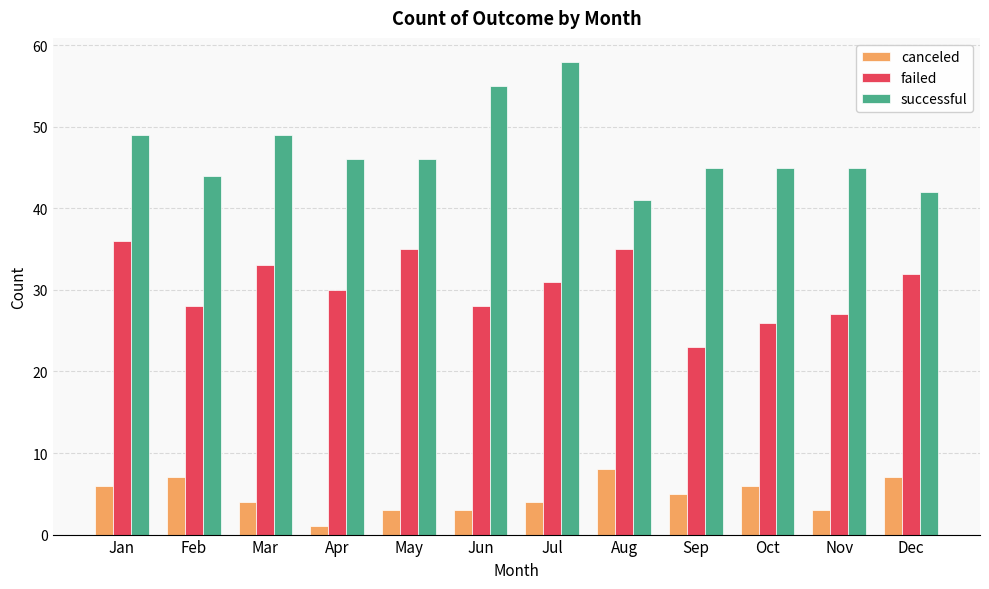

How many groups of bars are there?

12